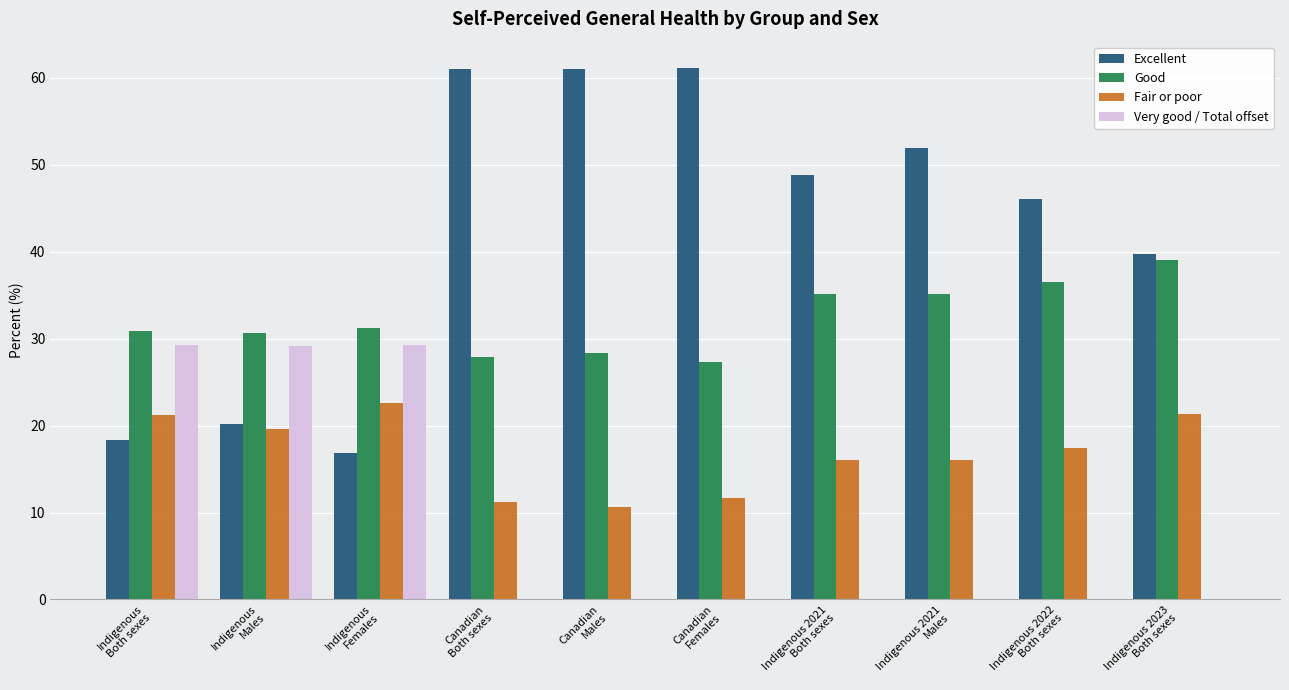

How many series are shown in this chart?

4